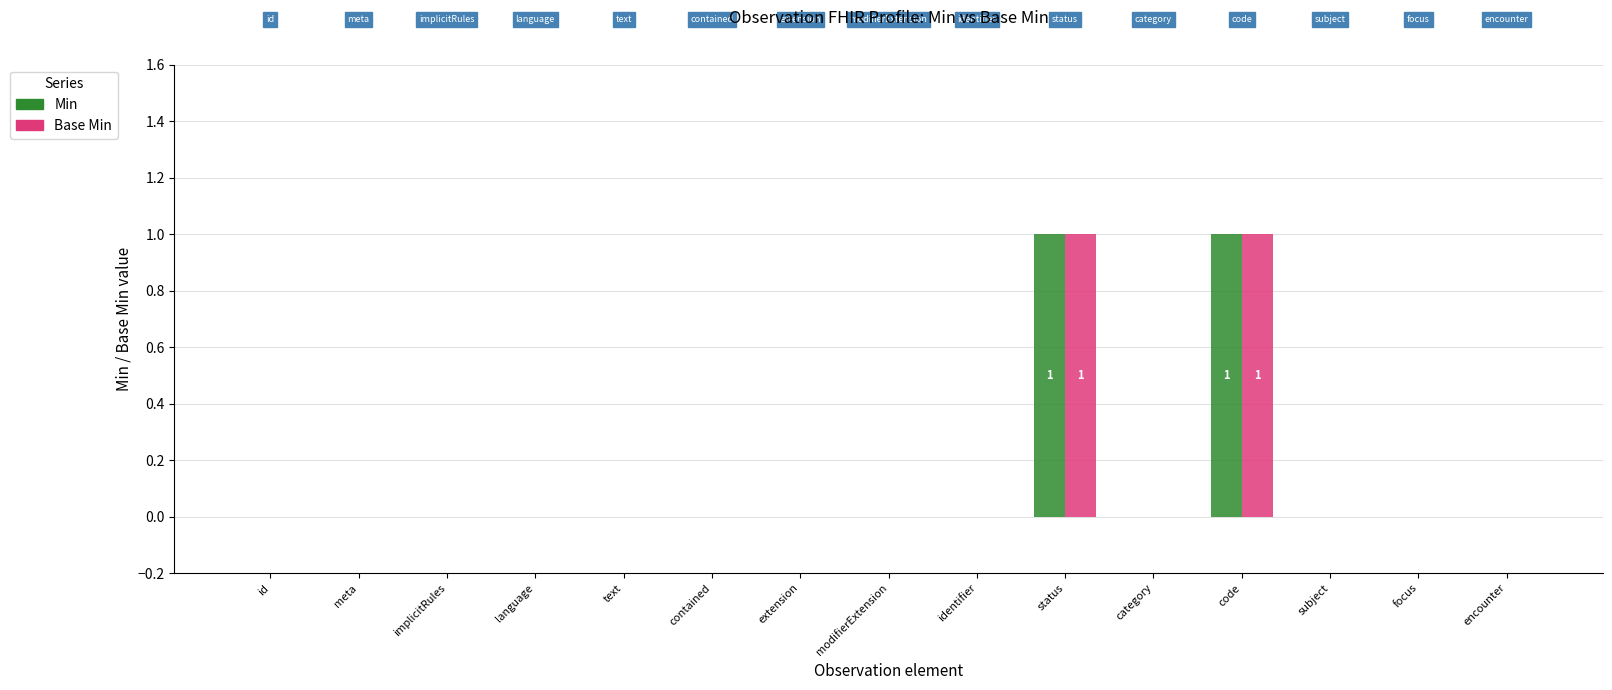

The value of Min at modifierExtension is 0. True or false?

True